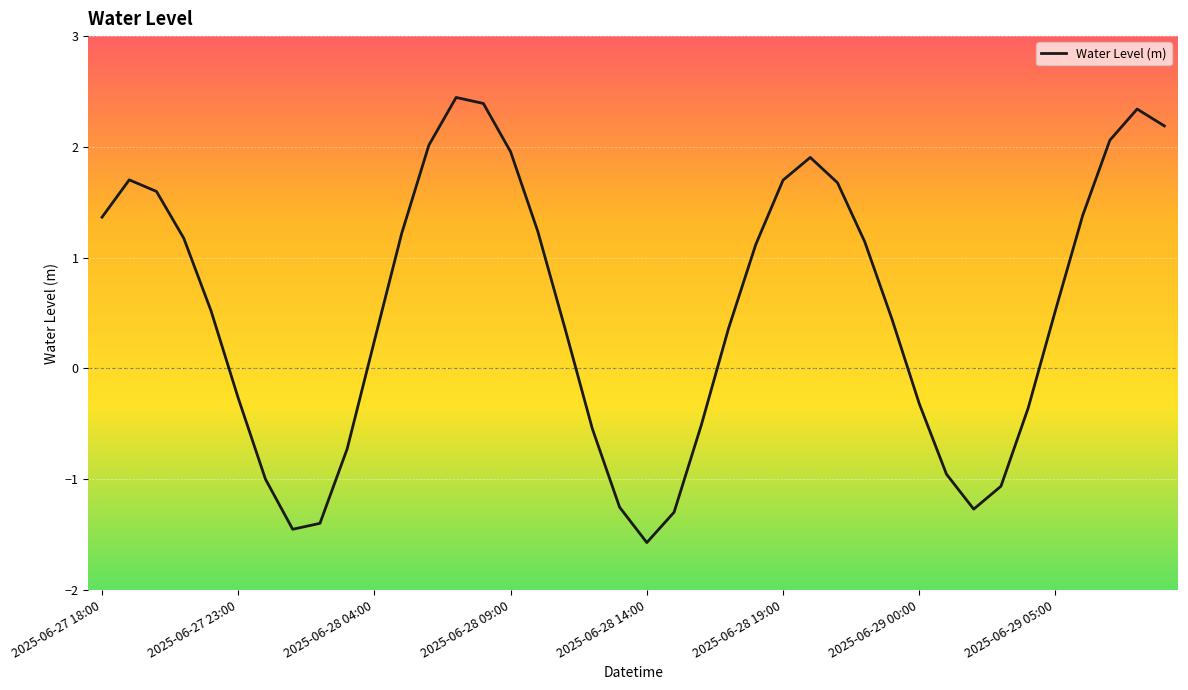

What is the greatest value displayed?

2.4